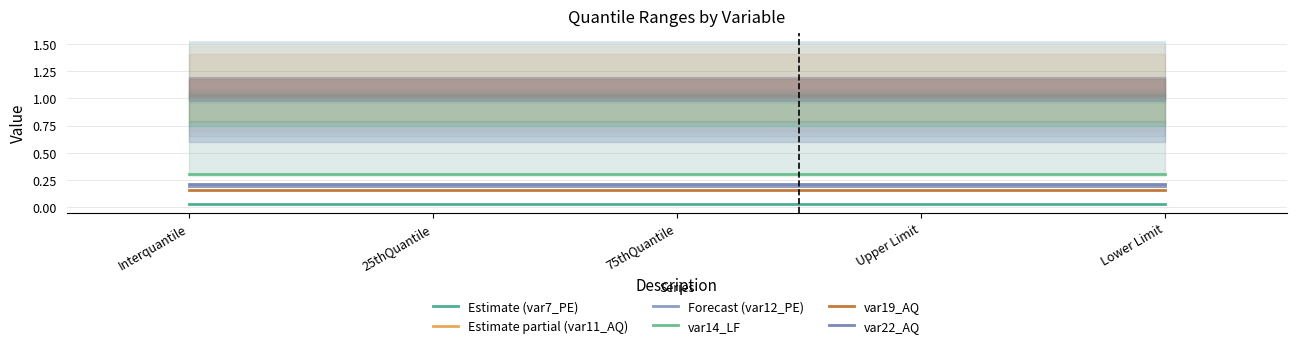

Reading left to right, list all the values displayed in this chart.

Estimate (var7_PE): 0.0	0.0	0.0	0.0	0.0
Estimate partial (var11_AQ): 0.2	0.2	0.2	0.2	0.2
Forecast (var12_PE): 0.2	0.2	0.2	0.2	0.2
var14_LF: 0.3	0.3	0.3	0.3	0.3
var19_AQ: 0.2	0.2	0.2	0.2	0.2
var22_AQ: 0.2	0.2	0.2	0.2	0.2